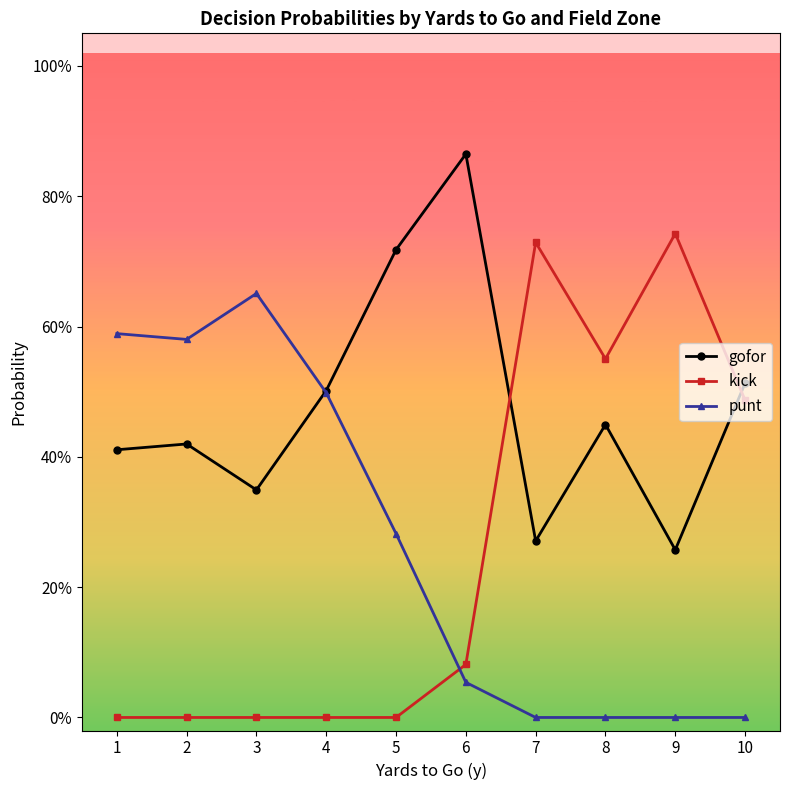

At how many categories does at least one series exceed 0?

10